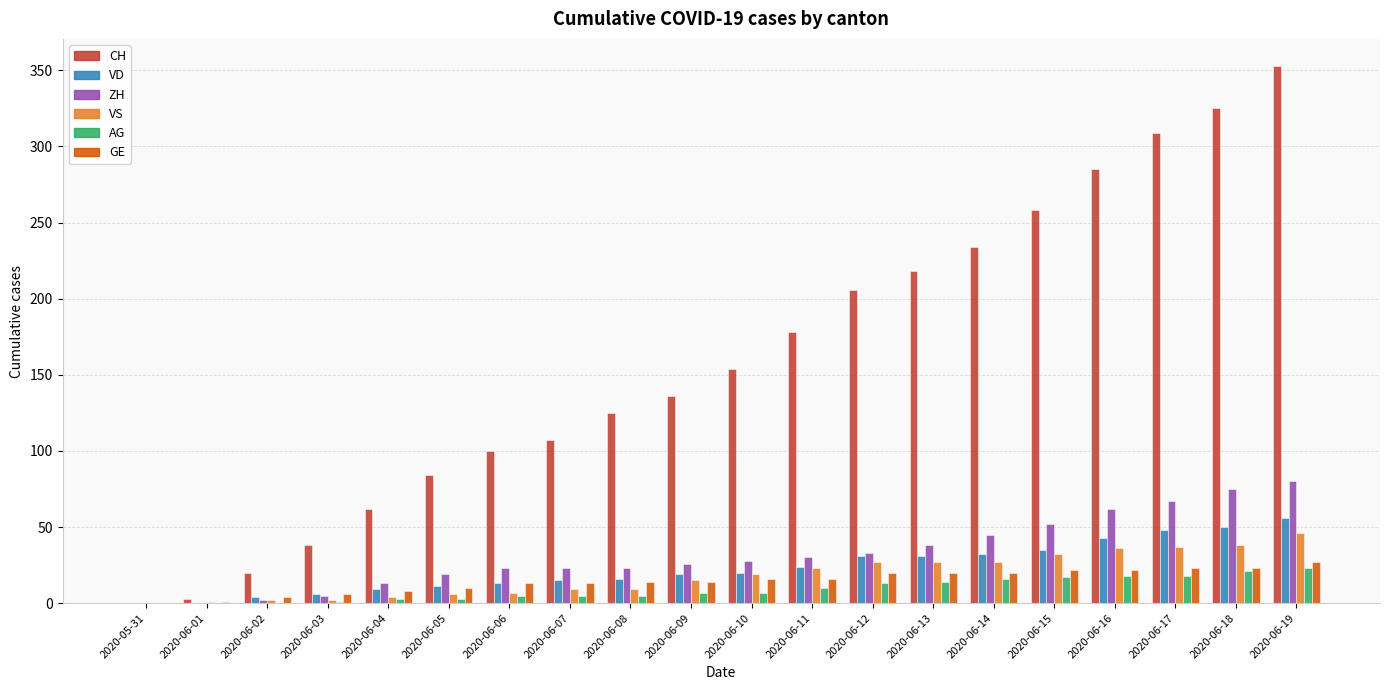

Which series changed the most between 2020-06-09 and 2020-06-15?

CH